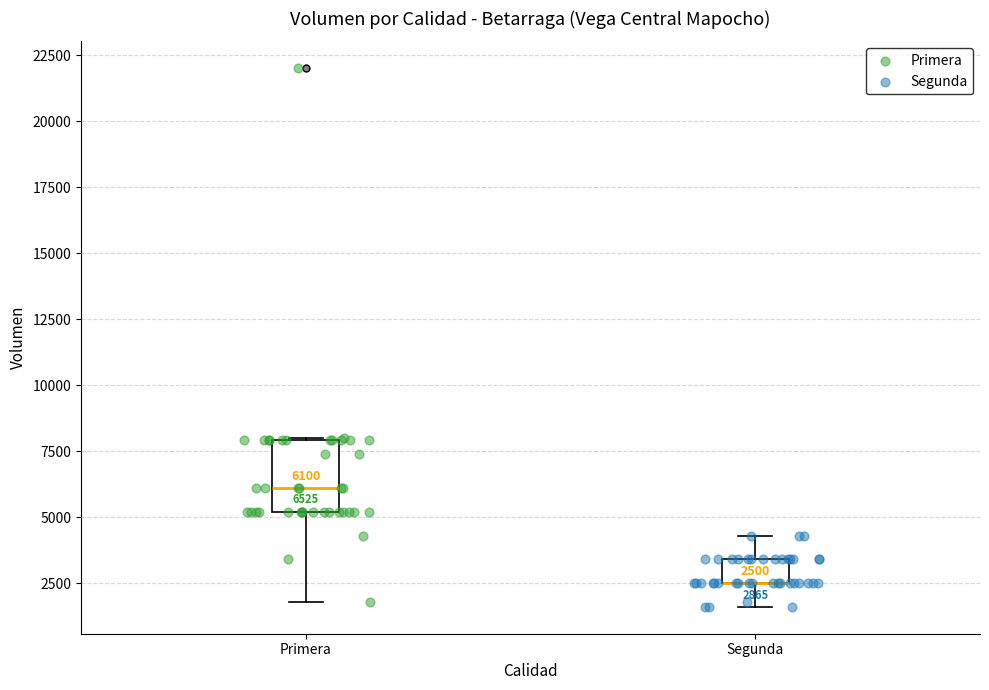

Which box is the tallest, from its lower edge to its upper edge?

Primera